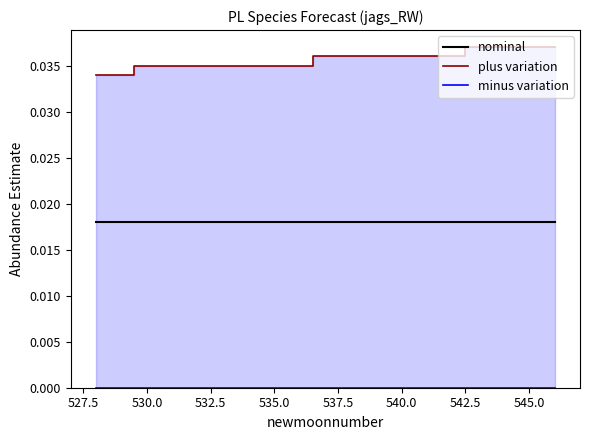

Which series has the largest total across all categories?

plus variation